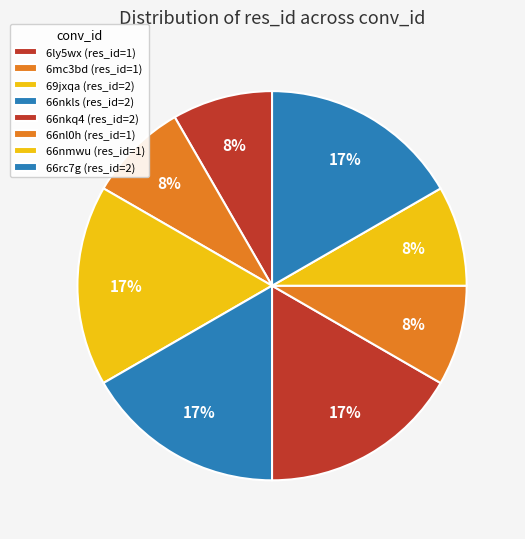

How many segments does this pie chart have?

8